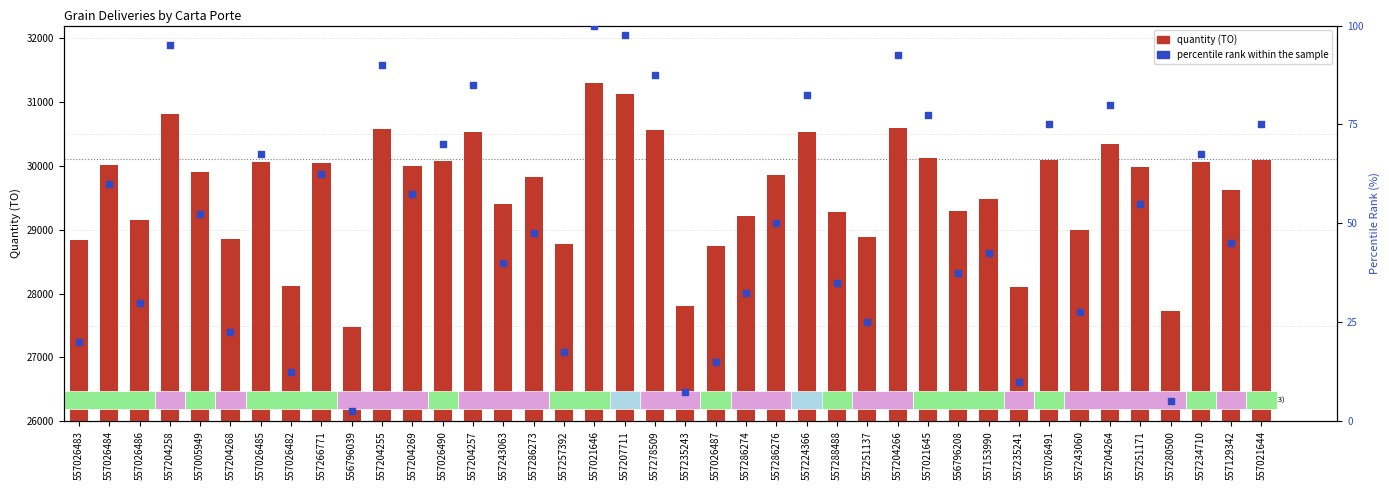

Is the value of percentile rank within the sample at 557286273 greater than the value of quantity (TO) at 557026486?

No